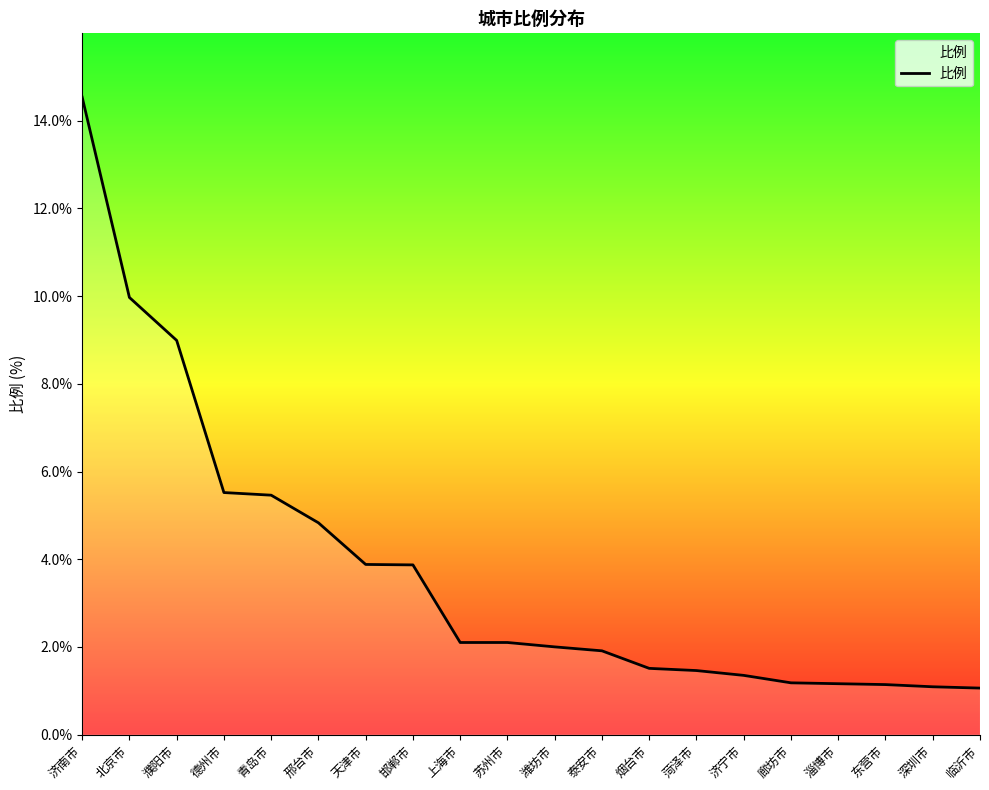

What is the change in value from 苏州市 to 深圳市?

-1.0